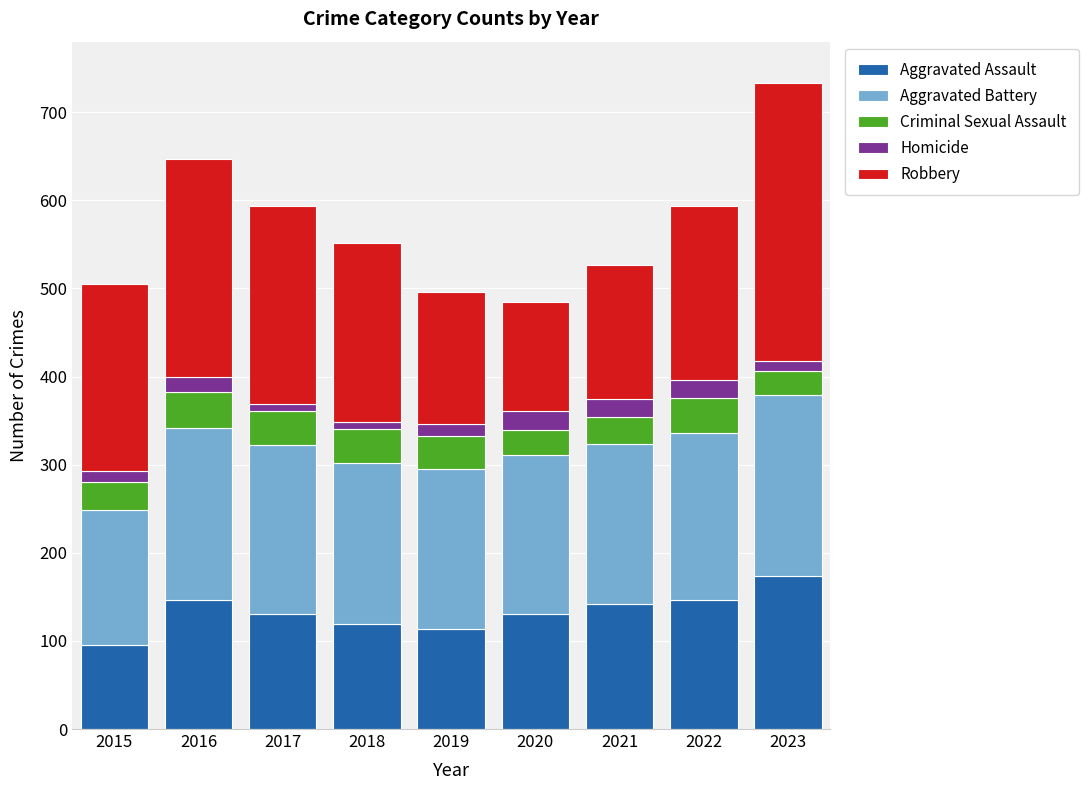

Does the chart contain any negative values?

No